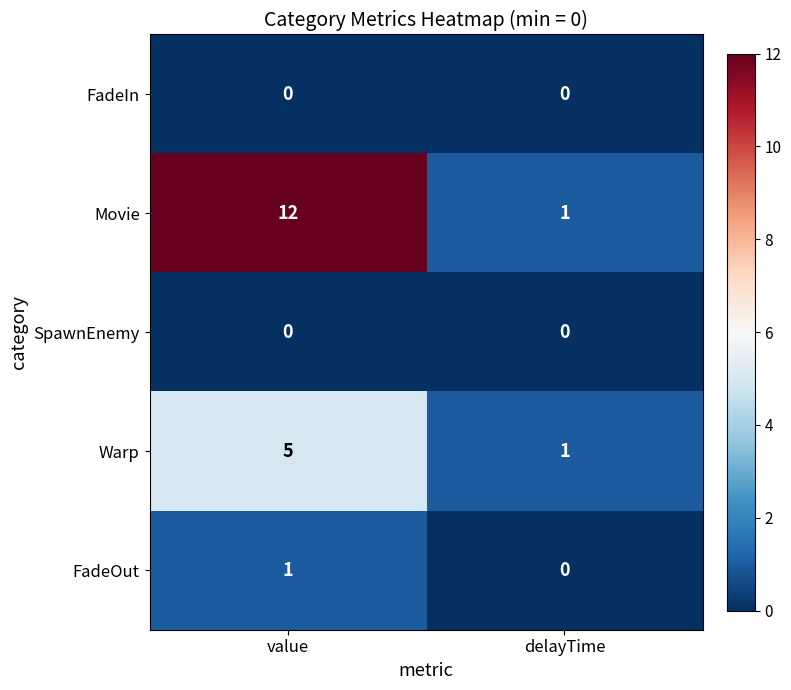

Is it true that Movie equals 18 at value?

False